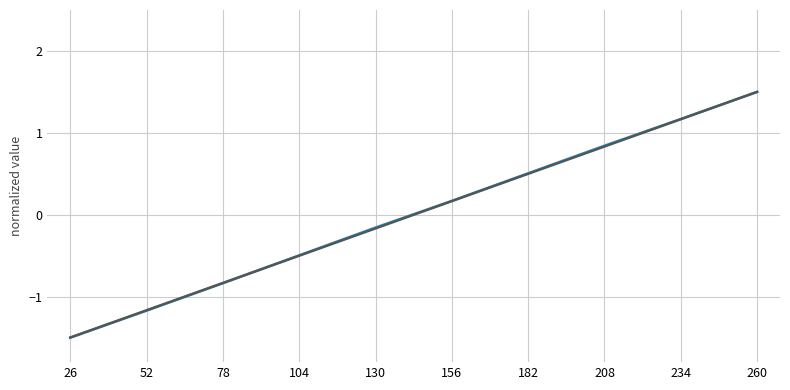

What is the maximum value shown in the chart?

1.5